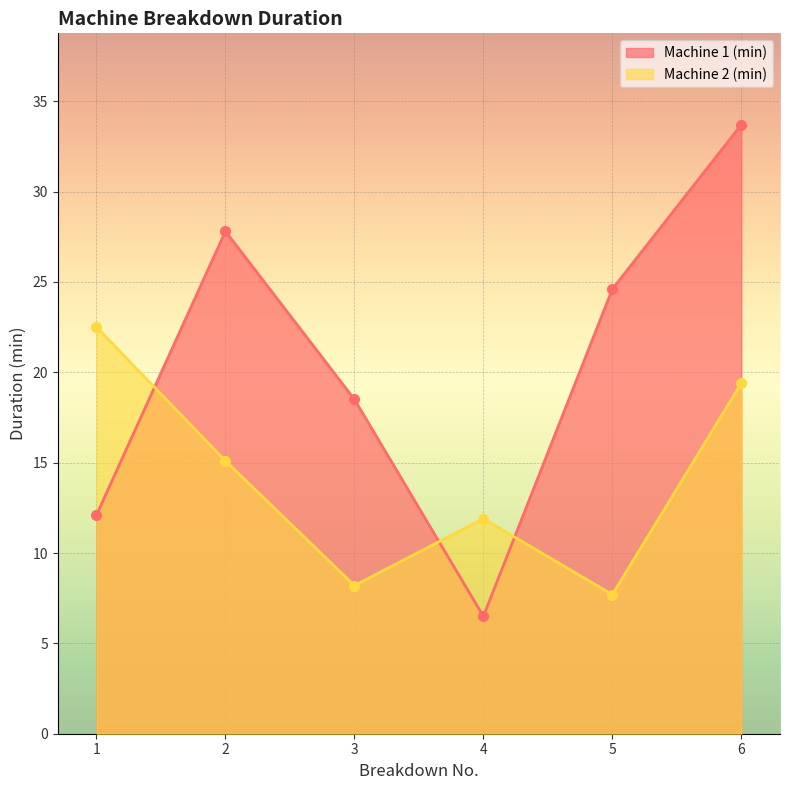

Between which two adjacent categories do Machine 2 (min) and Machine 1 (min) first intersect?

1 and 2